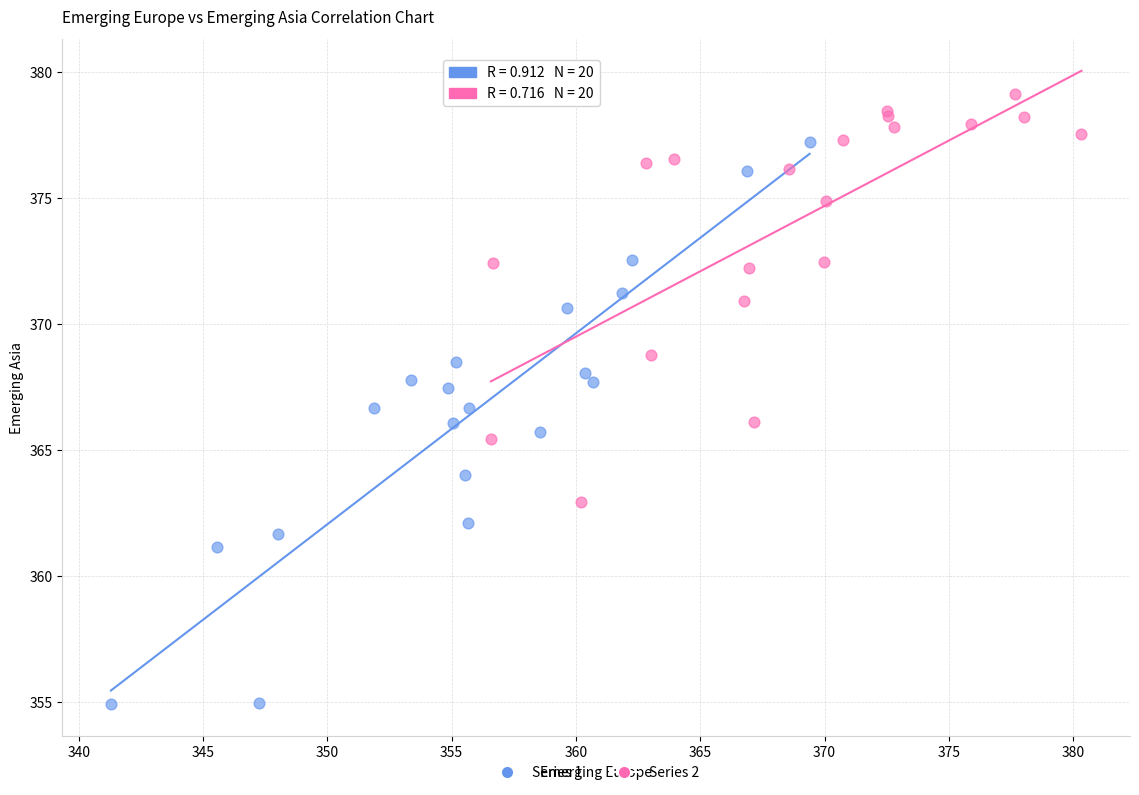

Which series contains the lowest Y value?

Series 1